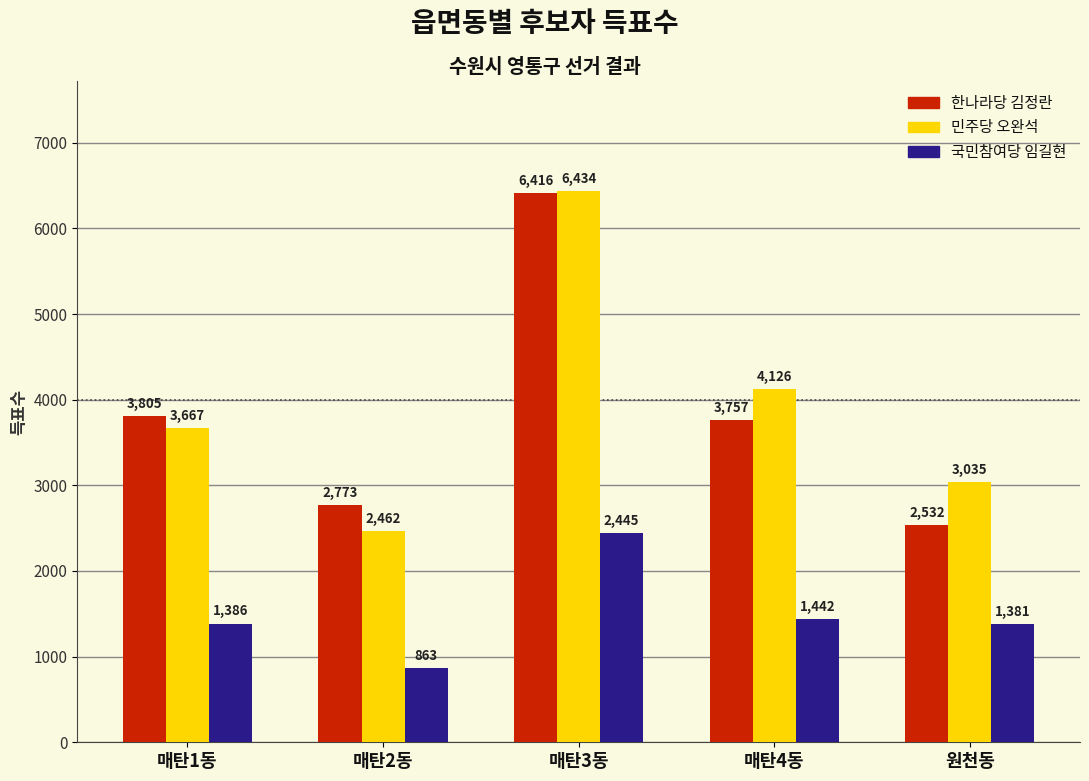

How many bars are there in each group?

3